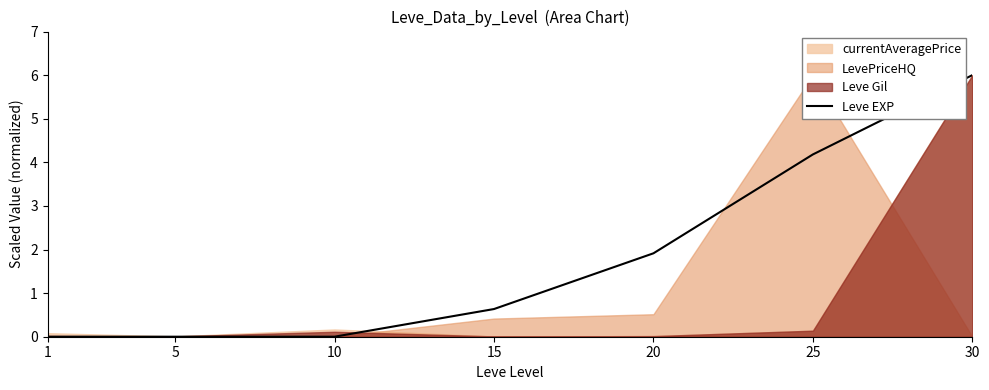

Between 20 and 25, which is larger?

25